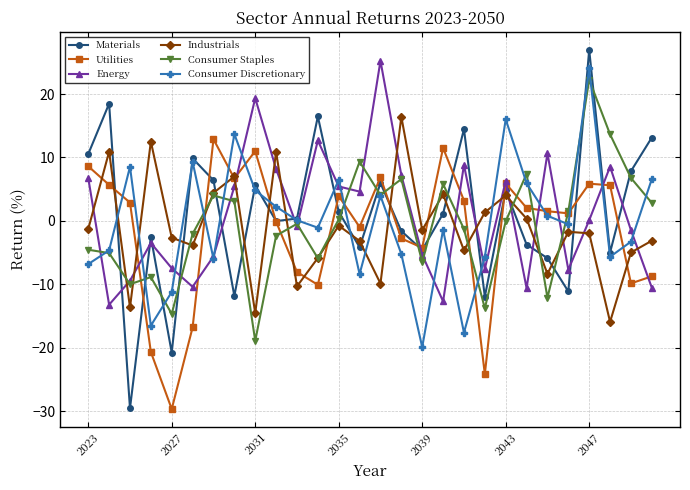

True or false: Utilities has more than 0 points higher than both neighbors.

True